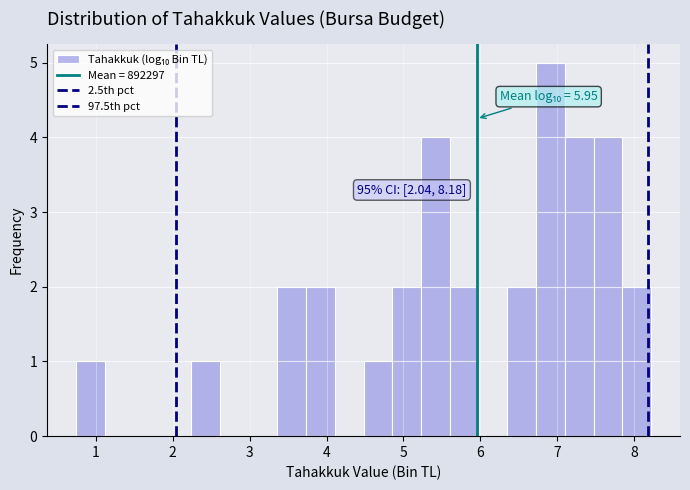

Read against the x-axis, roughly where is the centre of the tallest bar?

6.9